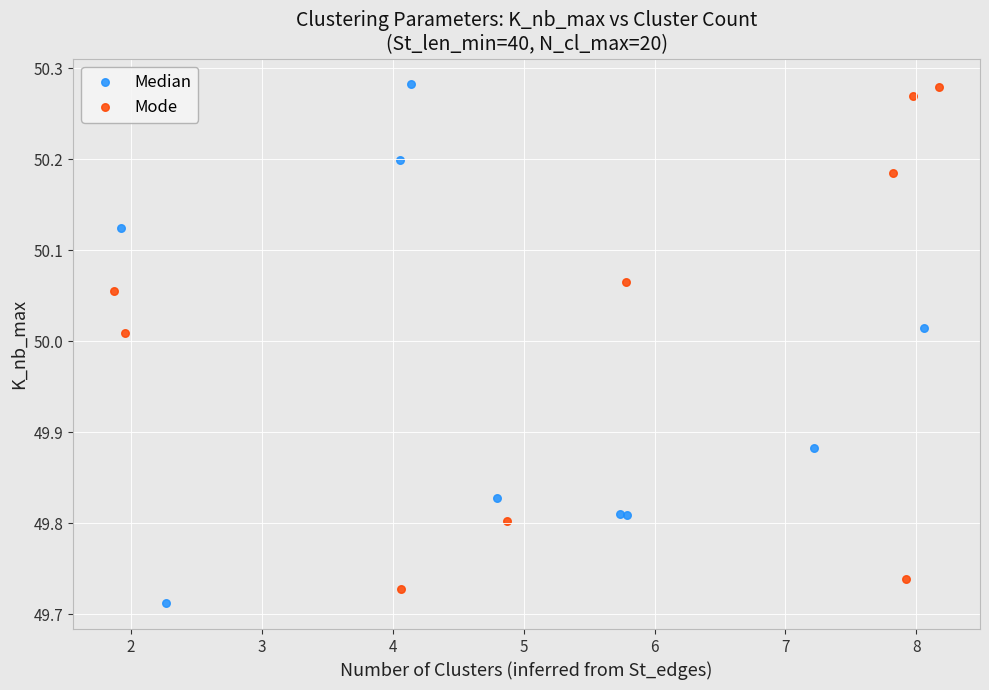

What are all the series names shown in the legend?

Median, Mode